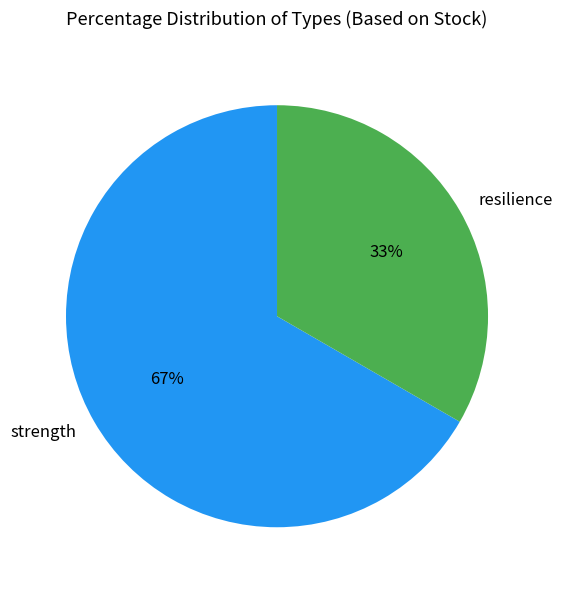

Does strength represent more than half of the total?

Yes